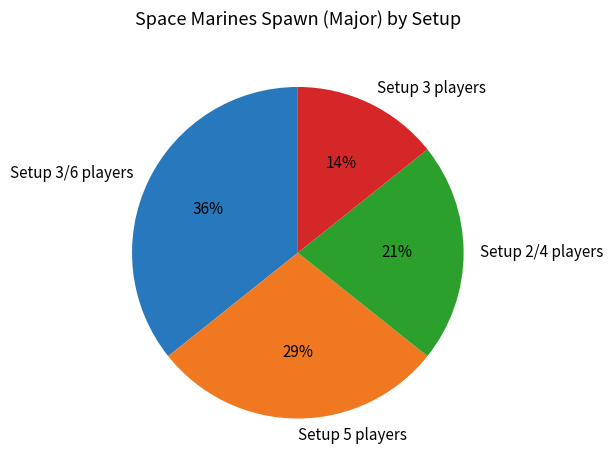

Does any single category account for the majority?

No